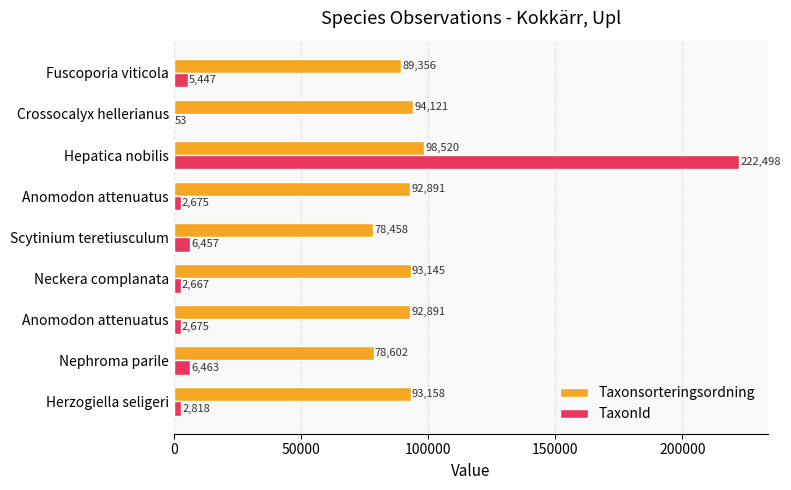

What are all the series names shown in the legend?

Taxonsorteringsordning, TaxonId